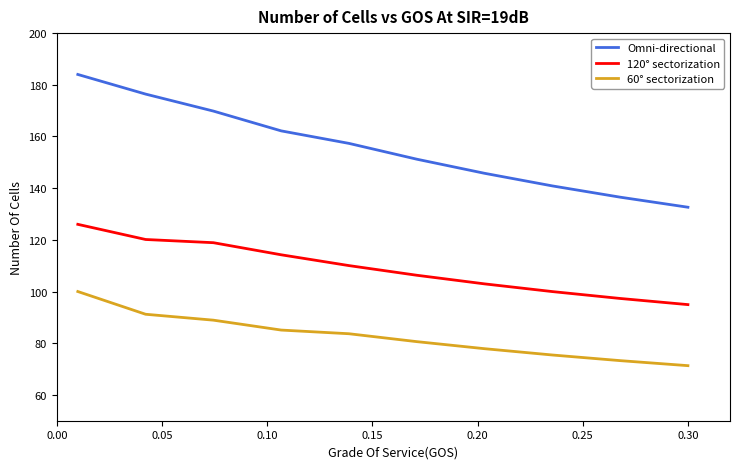

List the series in order of their overall mean, lowest first.

60° sectorization, 120° sectorization, Omni-directional